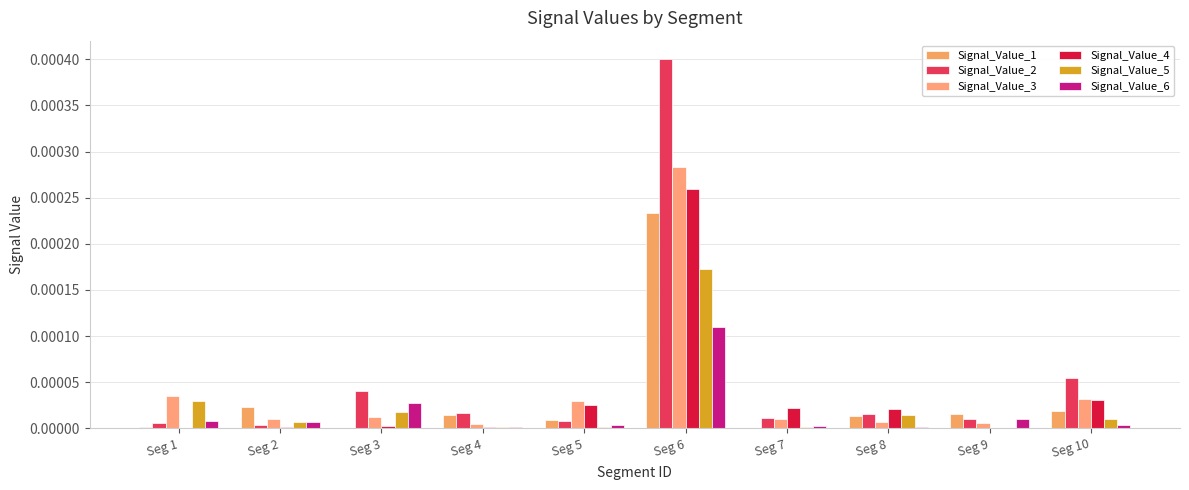

Between Seg 8 and Seg 5, which is larger?

Seg 8